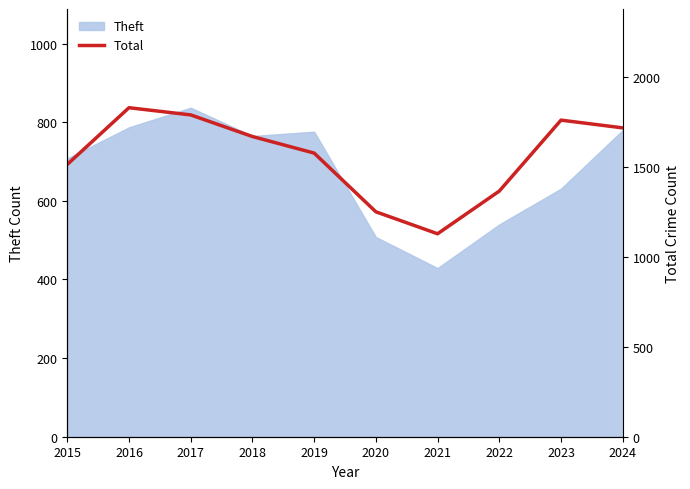

The Theft series shows 283 at 2015. True or false?

False